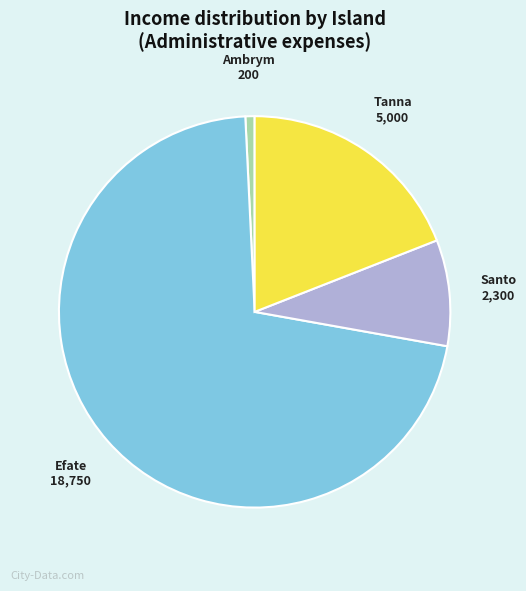

True or false: Santo accounts for 9% of the total.

True